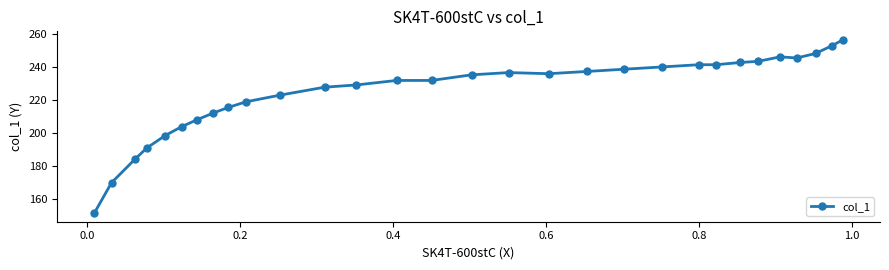

True or false: there are more than 0 points higher than both neighbors.

True